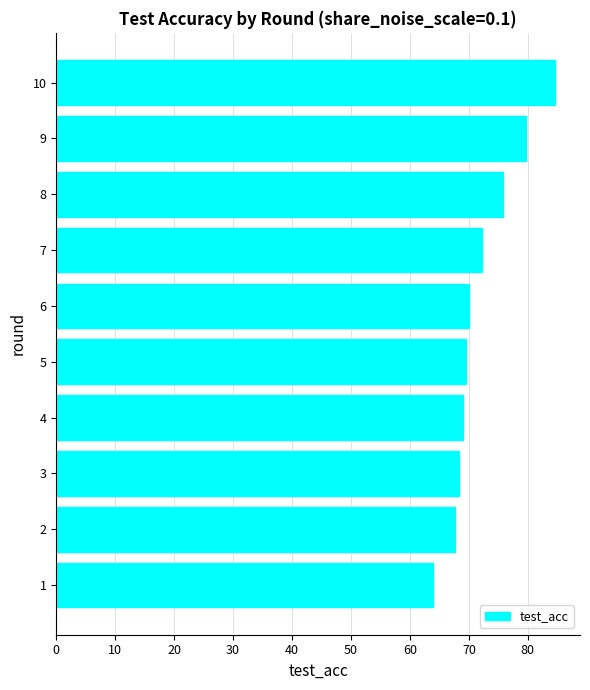

Reading top to bottom, what are all the values shown in this chart?

84.6	79.6	75.8	72.3	70.1	69.5	69.0	68.3	67.7	63.9